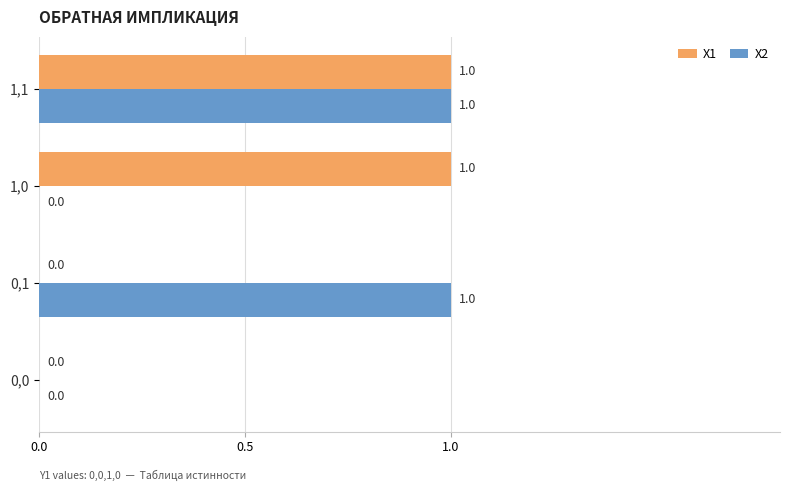

Is it true that X1 equals 1 at 1,1?

True